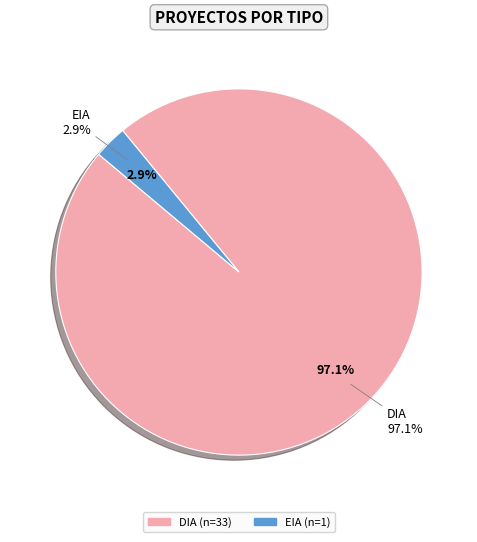

Do DIA and EIA together represent more than half of the pie?

Yes